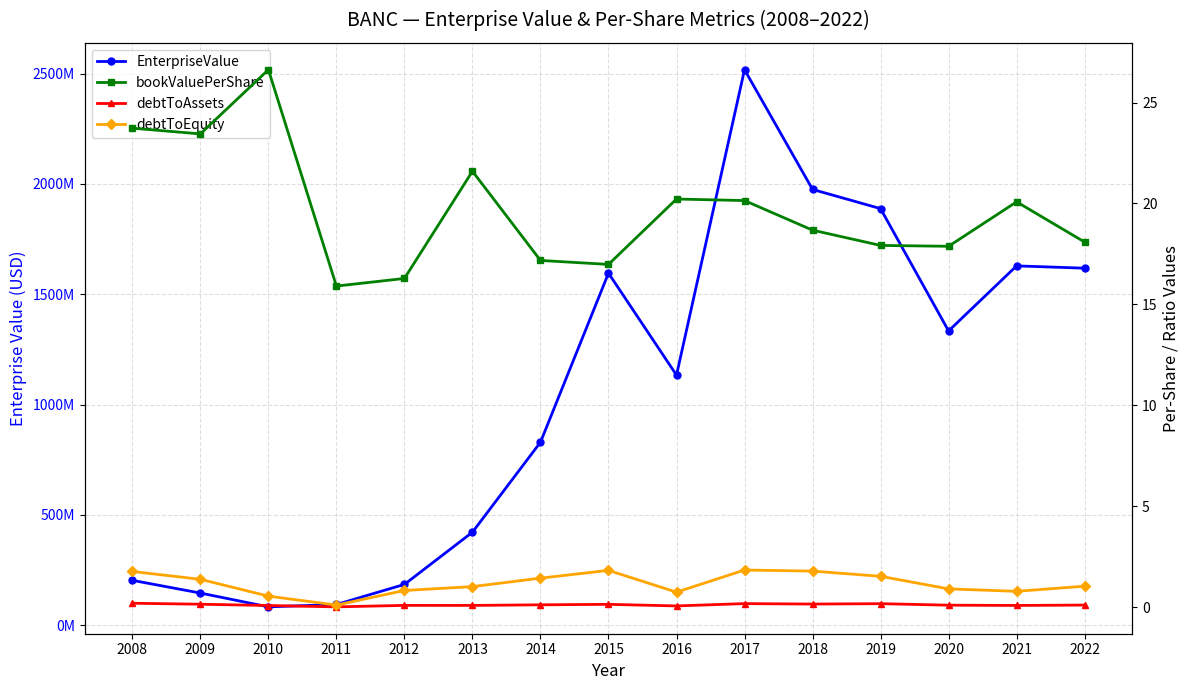

True or false: debtToAssets has a value of 0.0 at 2012.

False